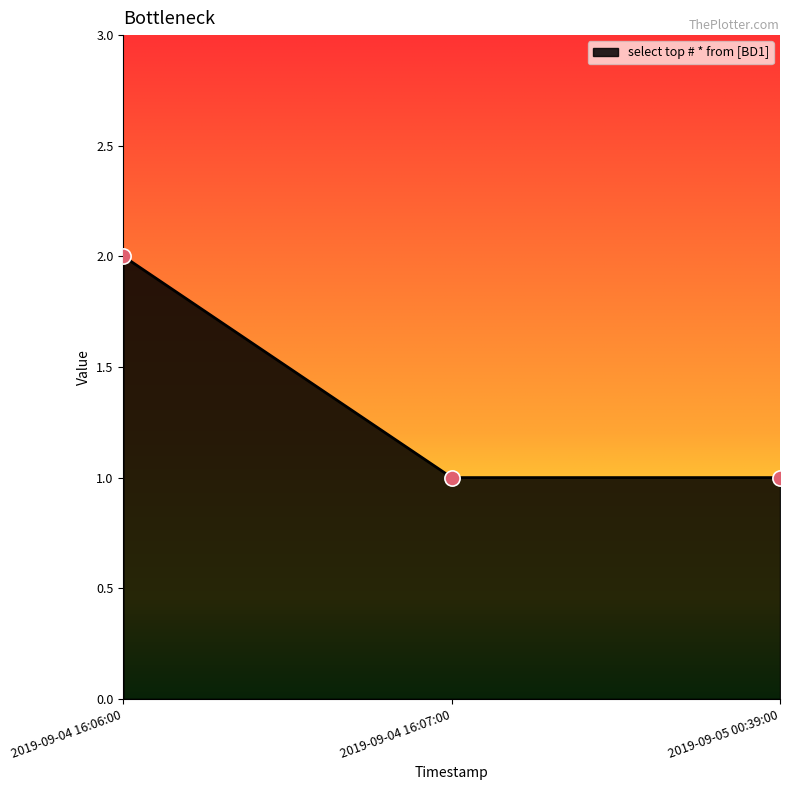

What is the ratio of the value at 2019-09-04 16:06:00 to the value at 2019-09-04 16:07:00?

2.0